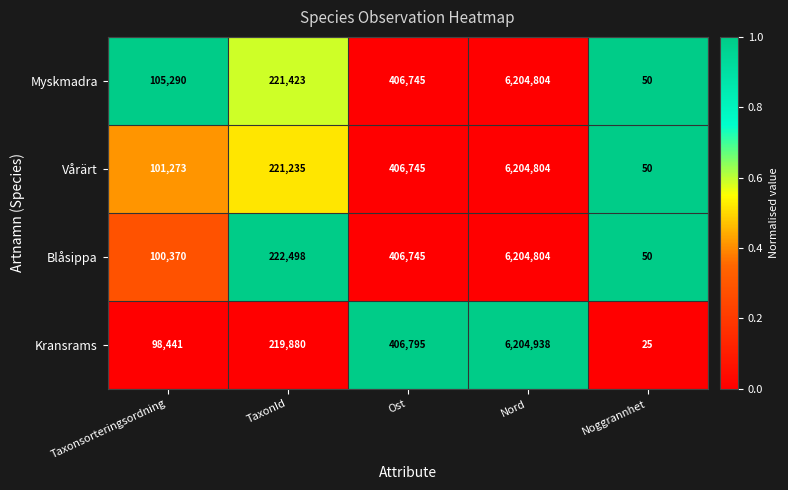

Read the Myskmadra value at Taxonsorteringsordning, to the nearest 100.

105300